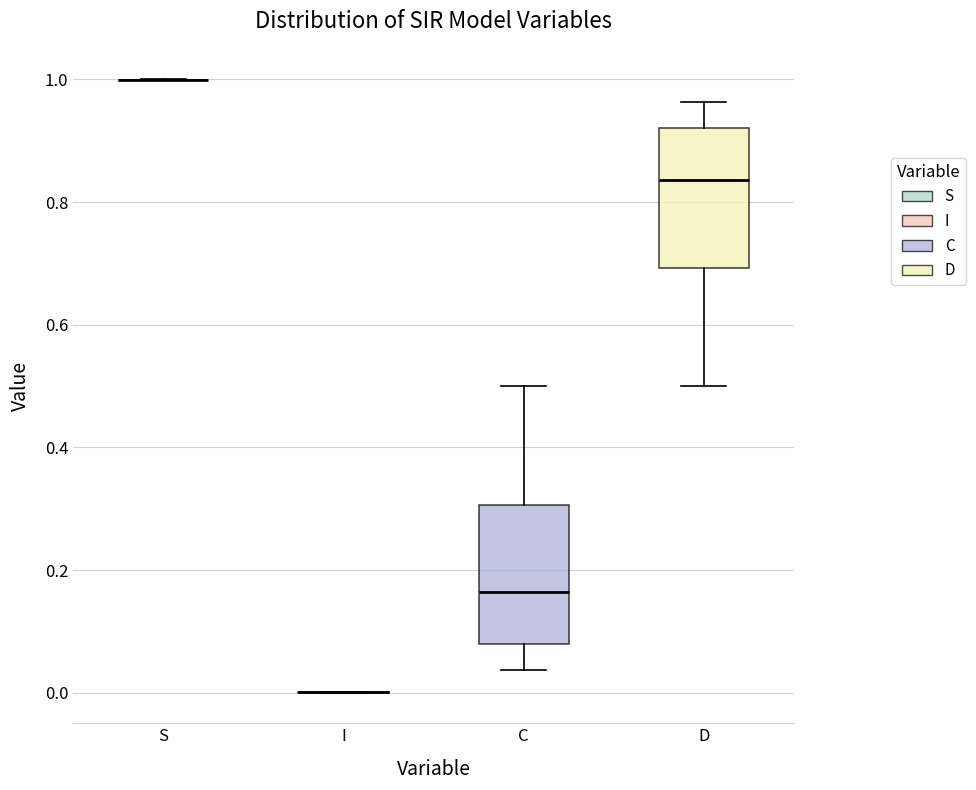

Reading left to right, transcribe this box plot: for each box, give where its median line is, the range the box spans, and where its two whiskers end, as read against the y-axis. The values are not printed on the chart, so give them approximately, as read against the axis.

S: box collapsed to a line at 1.00, whiskers 1.00 to 1.00
I: box collapsed to a line at 0.00, whiskers 0.00 to 0.00
C: median 0.16, box 0.08 to 0.30, whiskers 0.04 to 0.50
D: median 0.84, box 0.70 to 0.92, whiskers 0.50 to 0.96